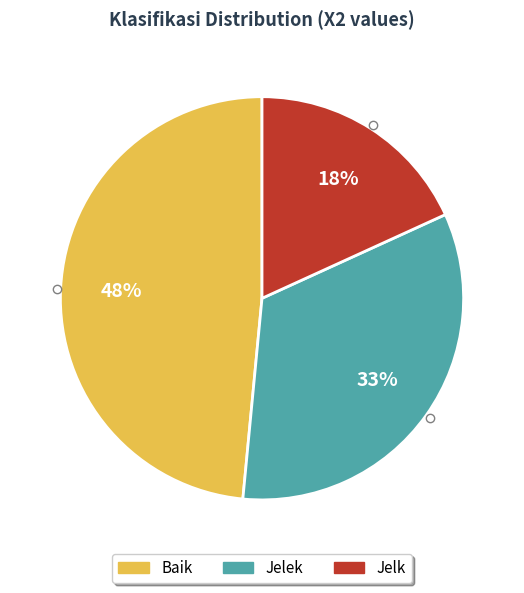

Which has a higher value, Jelk or Baik?

Baik